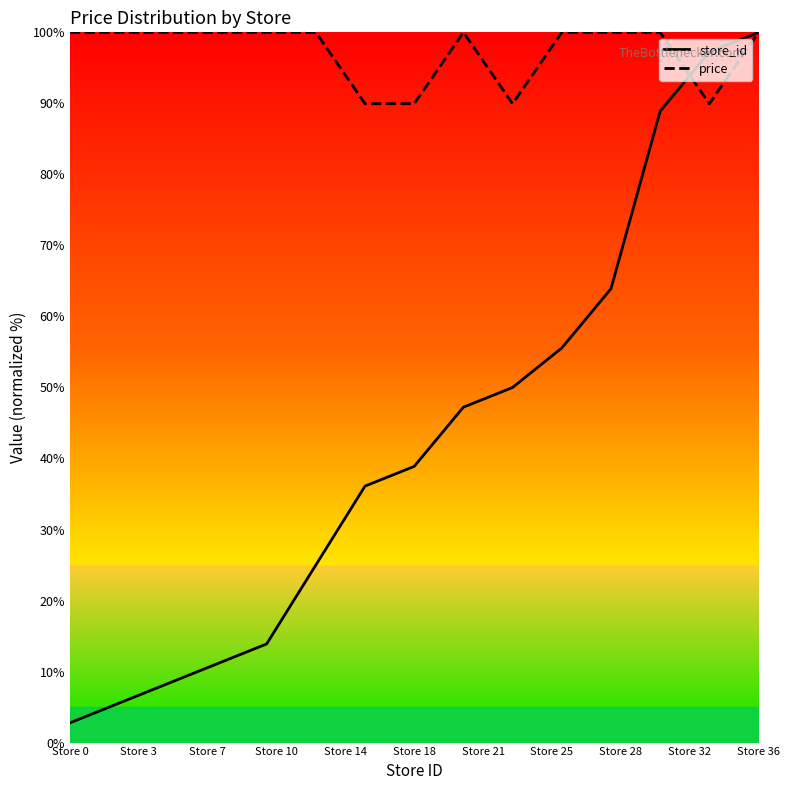

What is the difference between the second highest and minimum values in the price series?

10.1